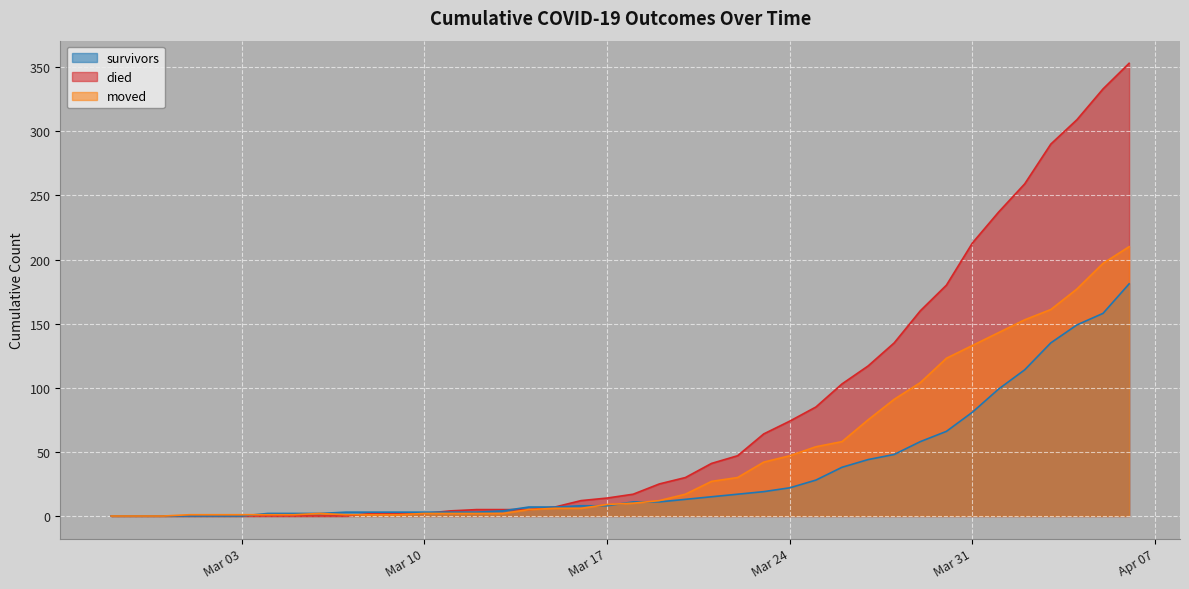

At which label does died first exceed 17?

2020-03-19